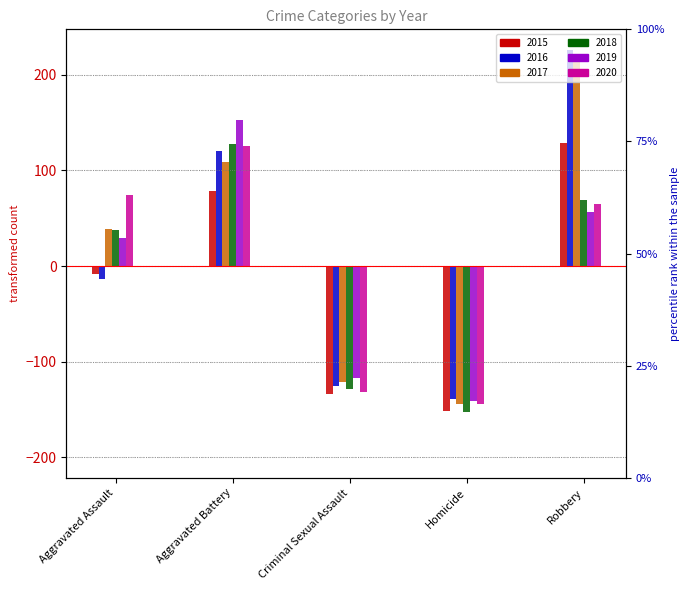

How many bars are there in total?

30